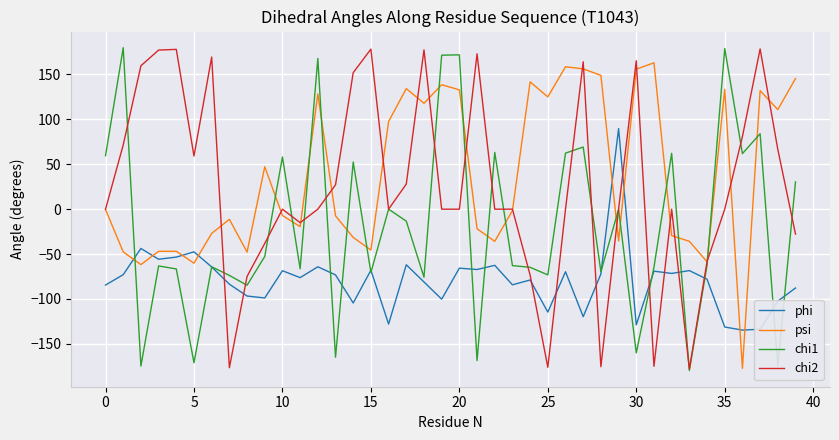

Is this an area chart (filled region under the line)?

No